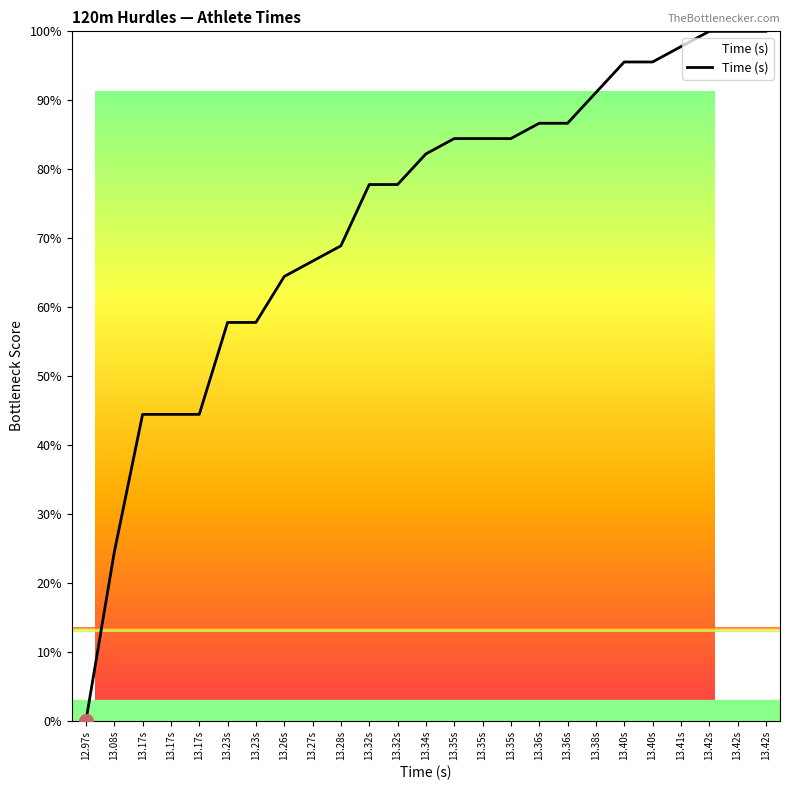

Does the chart have visible grid lines?

No